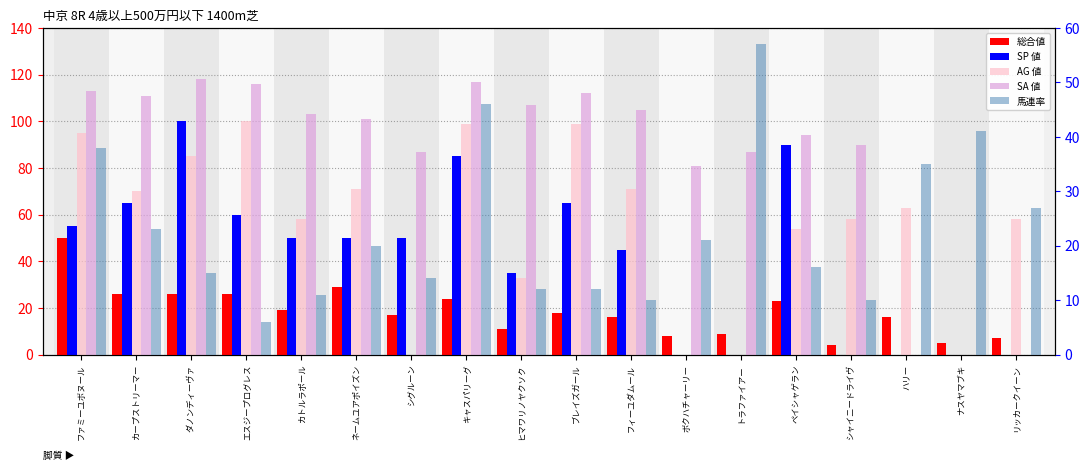

How many groups of bars are there?

18